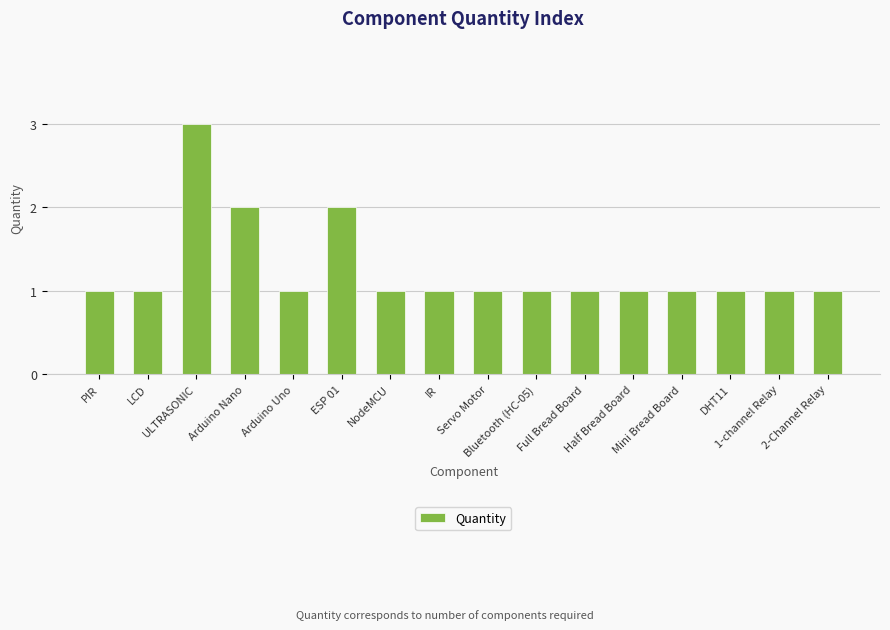

What is the greatest value displayed?

3